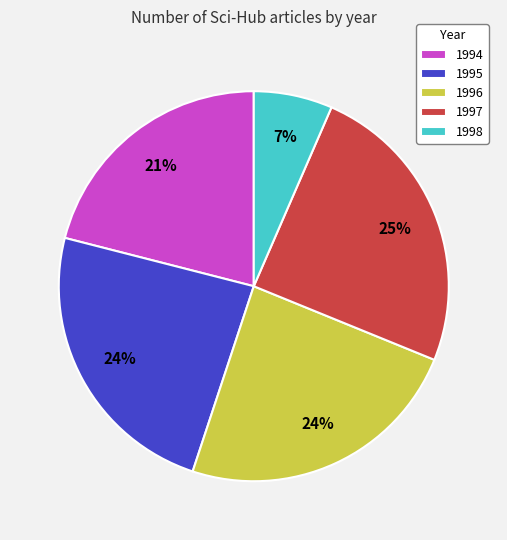

True or false: 1997 accounts for 12% of the total.

False